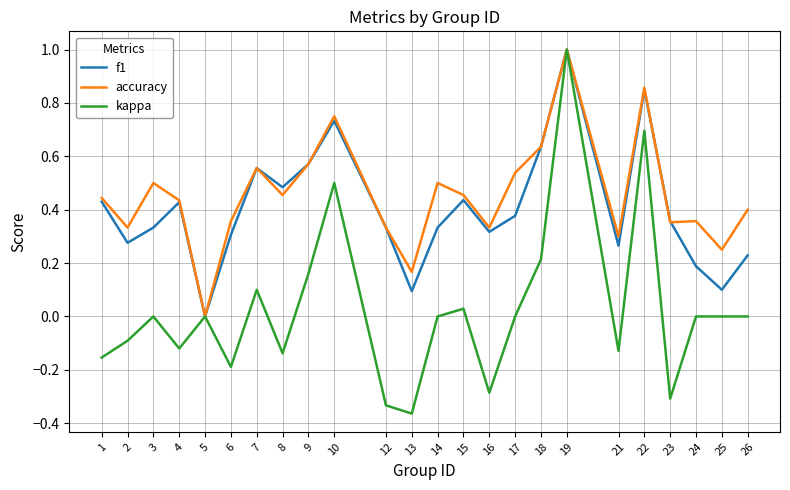

What is the difference between the f1 values at 26 and 12?

0.1